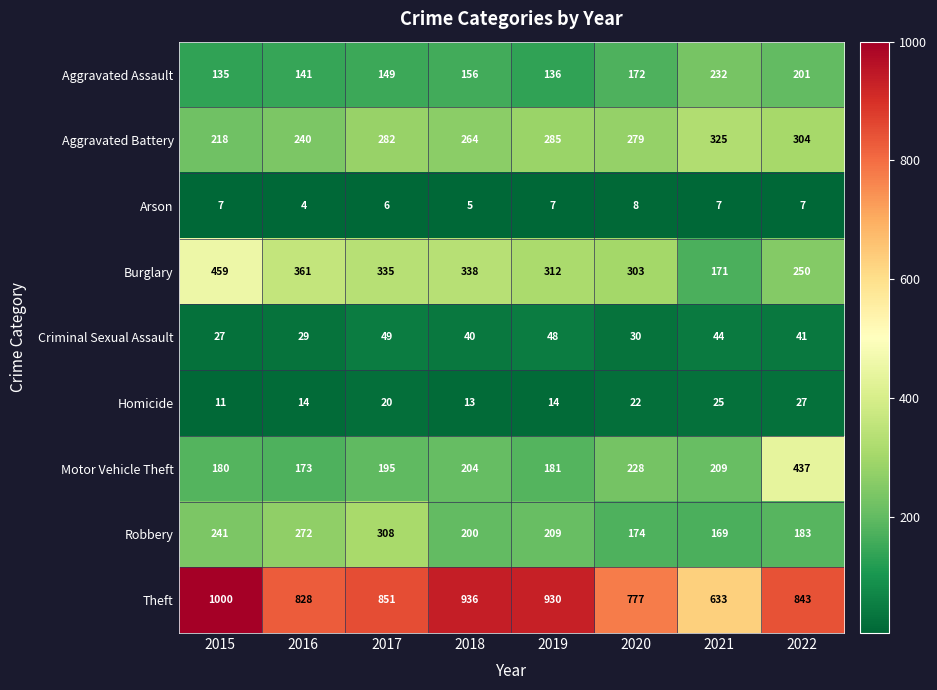

Which series has the largest total across all categories?

Theft